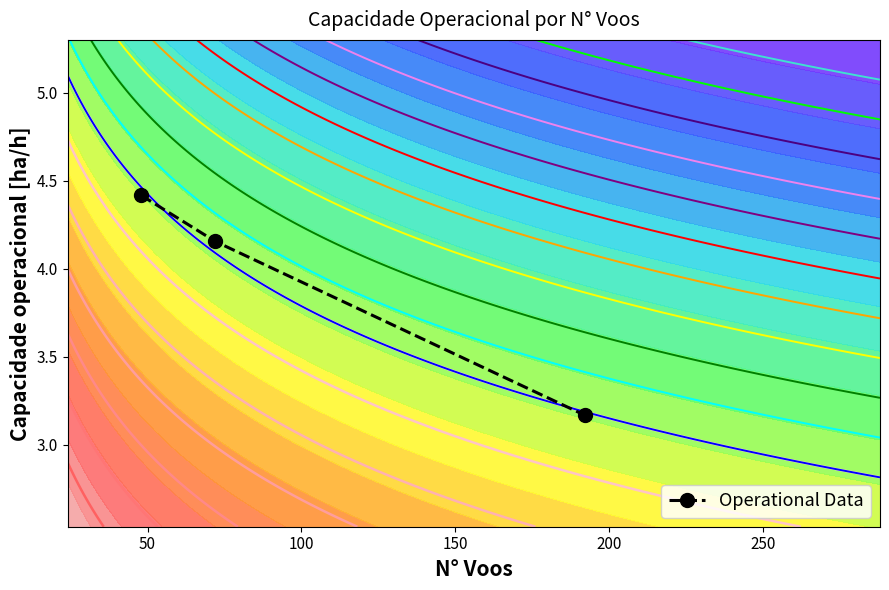

What is the maximum value shown in the chart?

4.4